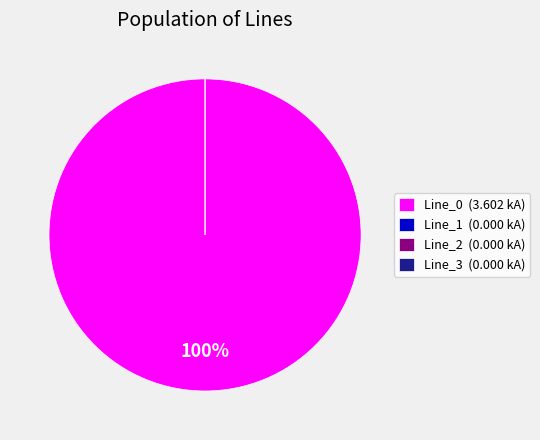

What percentage is the Line_0 slice, to the nearest percent?

100%